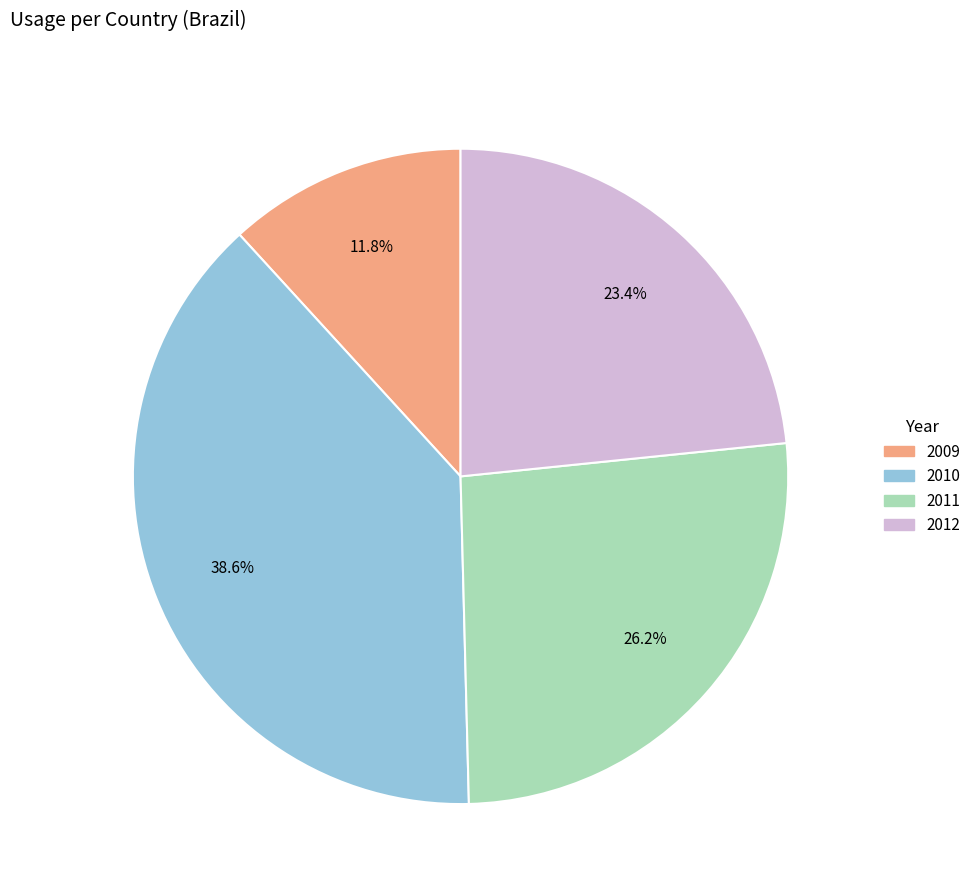

What is the ratio of the value at 2012 to the value at 2009?

2.0